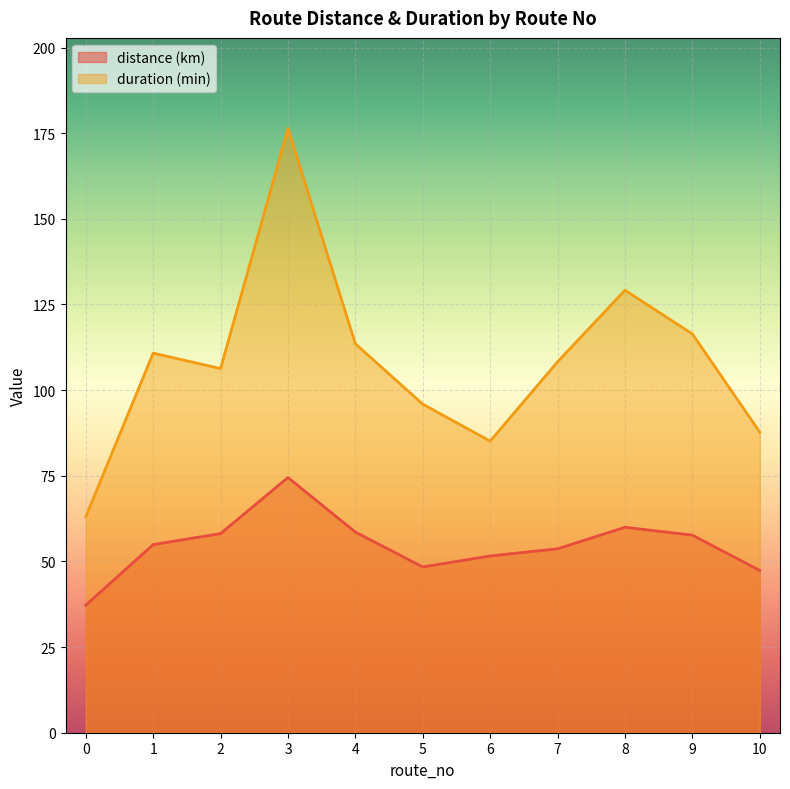

How many lines are shown in the chart?

2